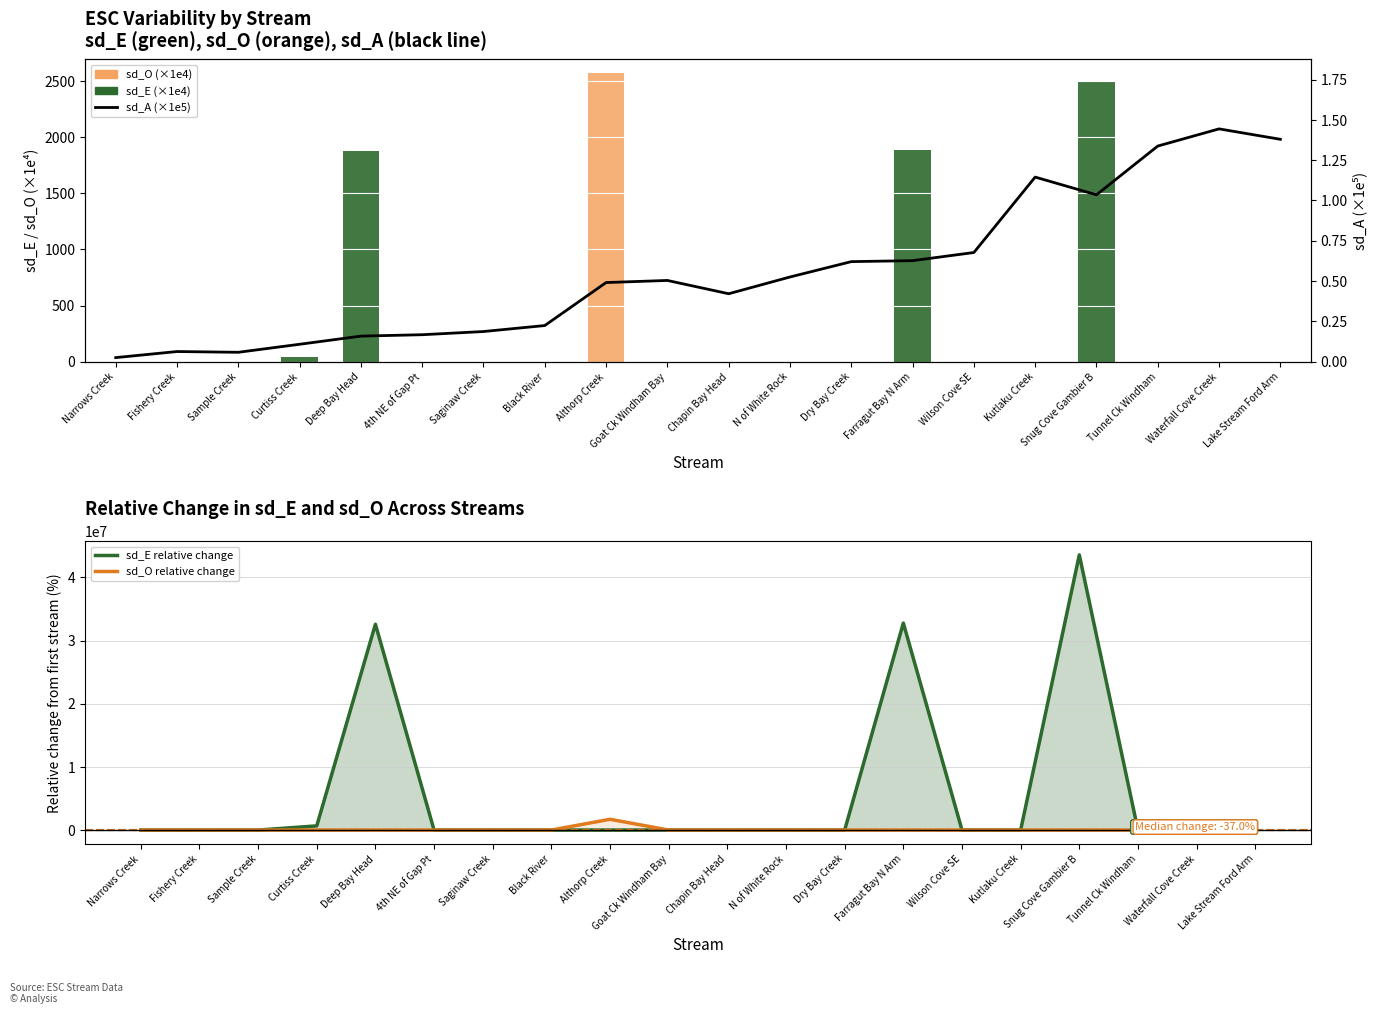

Rank the series by their maximum value, from highest to lowest.

sd_E relative change, sd_O relative change, sd_O (×1e4), sd_E (×1e4), sd_A (×1e5)